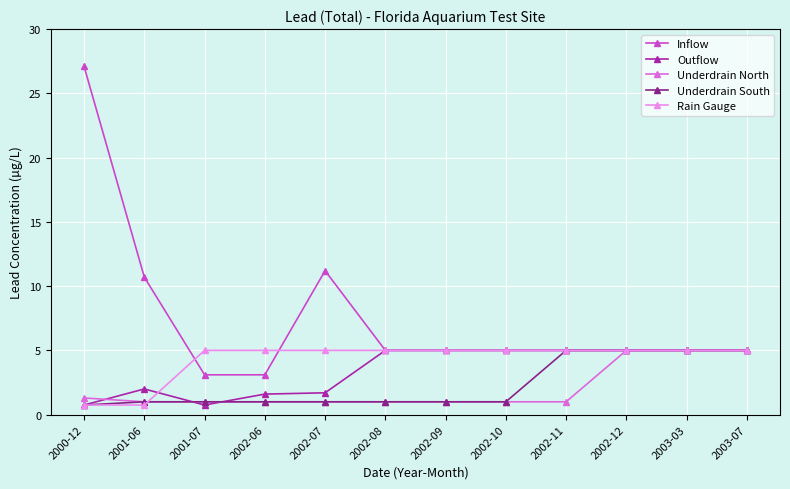

What is the maximum value shown in the chart?

27.1